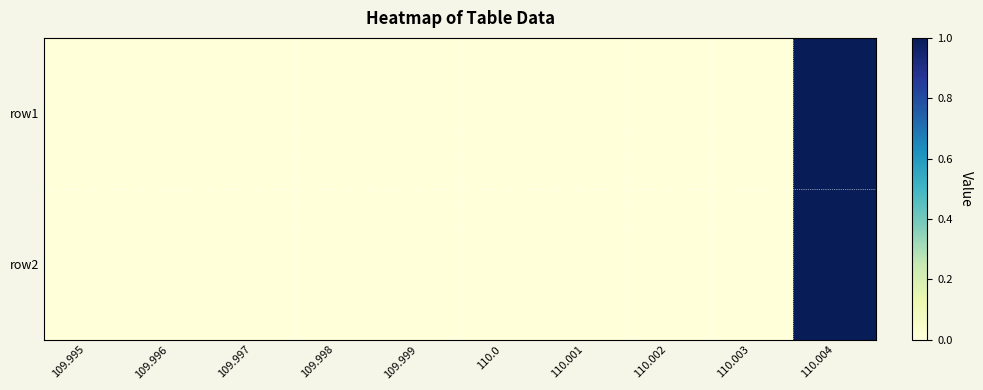

Reading left to right, transcribe all the data shown in this chart.

row1: 109.995=0	109.996=0	109.997=0	109.998=0	109.999=0	110.0=0	110.001=0	110.002=0	110.003=0	110.004=1
row2: 109.995=0	109.996=0	109.997=0	109.998=0	109.999=0	110.0=0	110.001=0	110.002=0	110.003=0	110.004=1